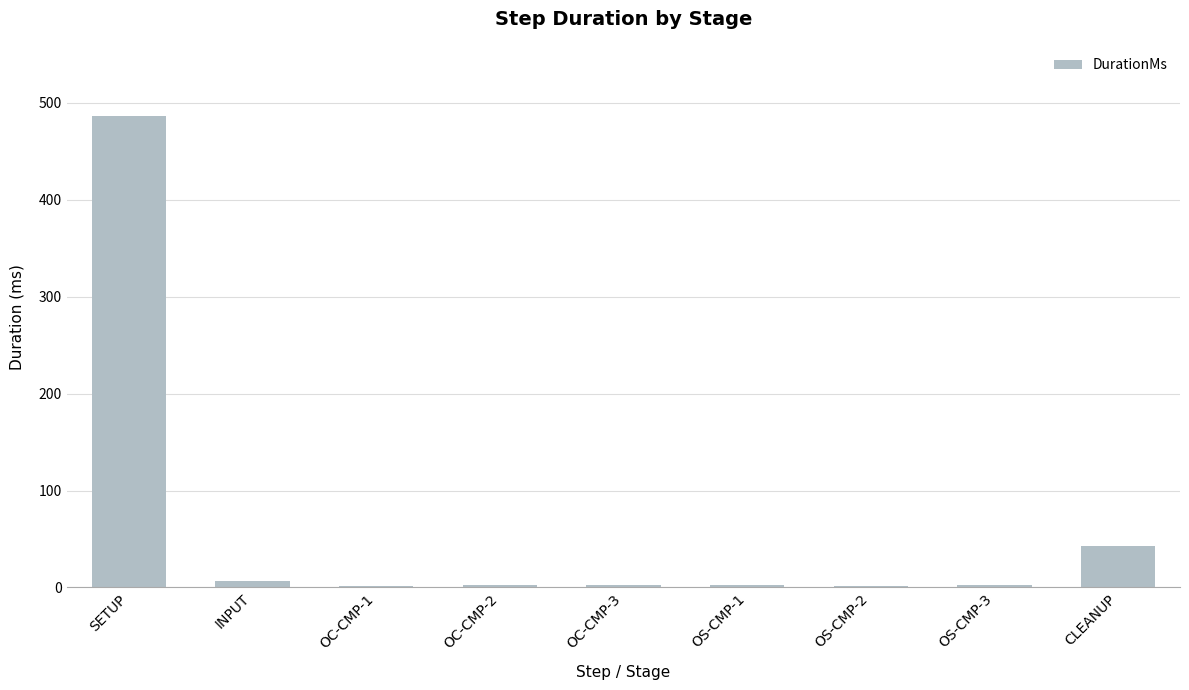

The chart shows a value of 42.9 at CLEANUP. True or false?

True